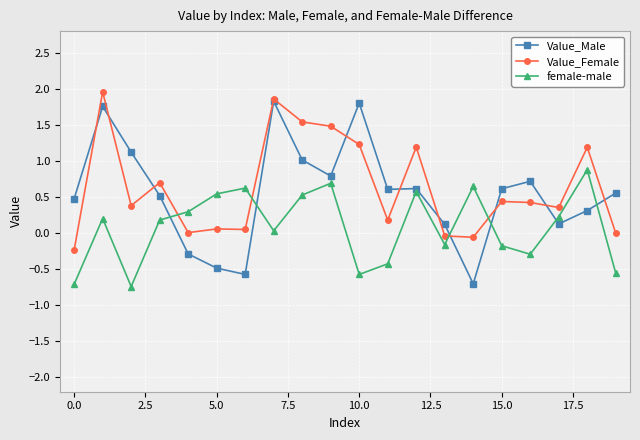

Rank the series by their average value, from highest to lowest.

Value_Female, Value_Male, female-male